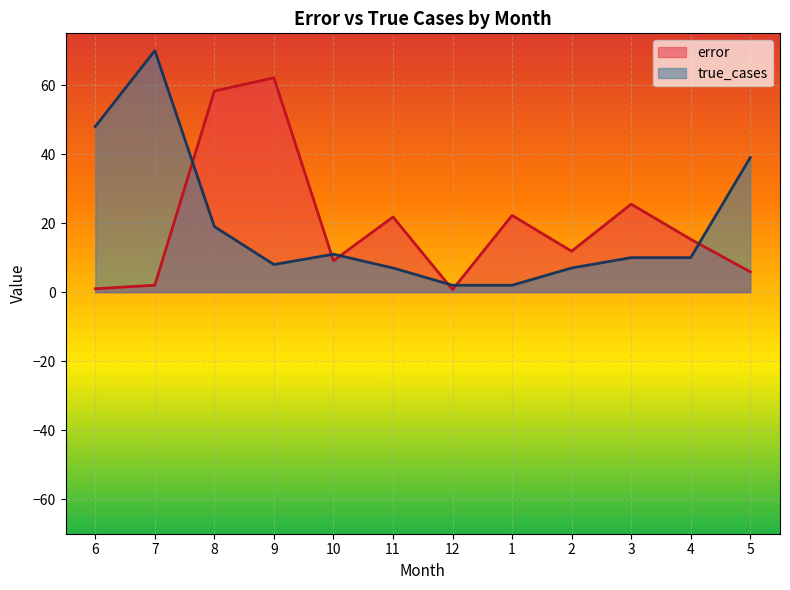

True or false: error has more than 1 points higher than both neighbors.

True